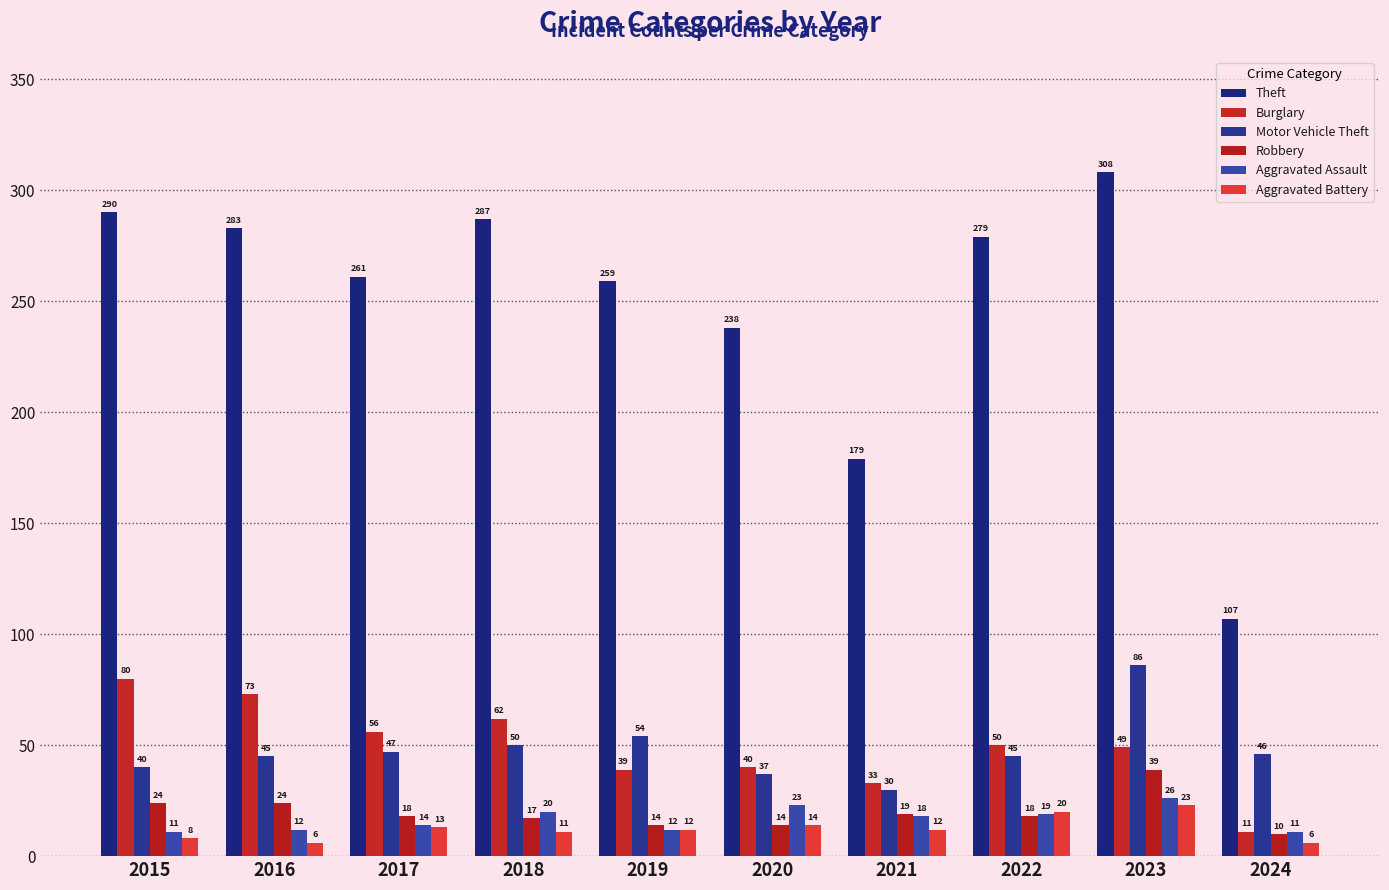

Does the chart contain any negative values?

No